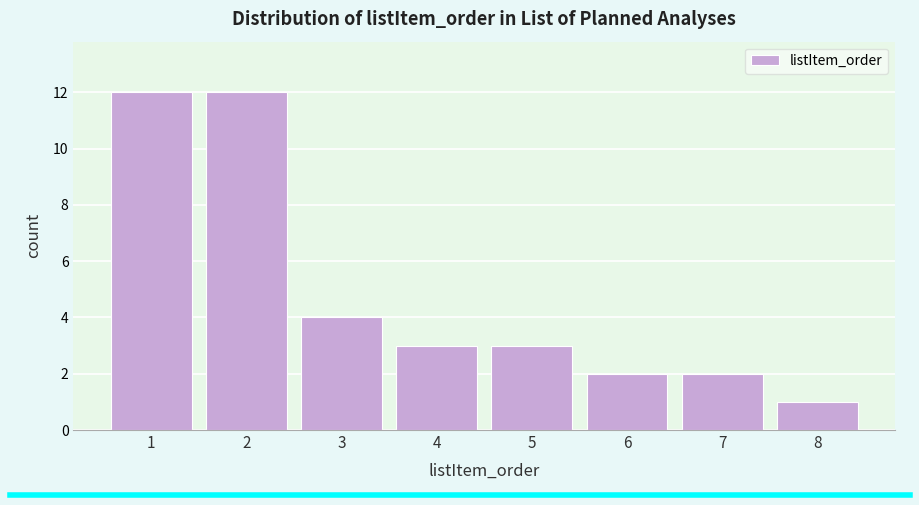

Reading left to right, what are all the values shown in this chart?

12	12	4	3	3	2	2	1